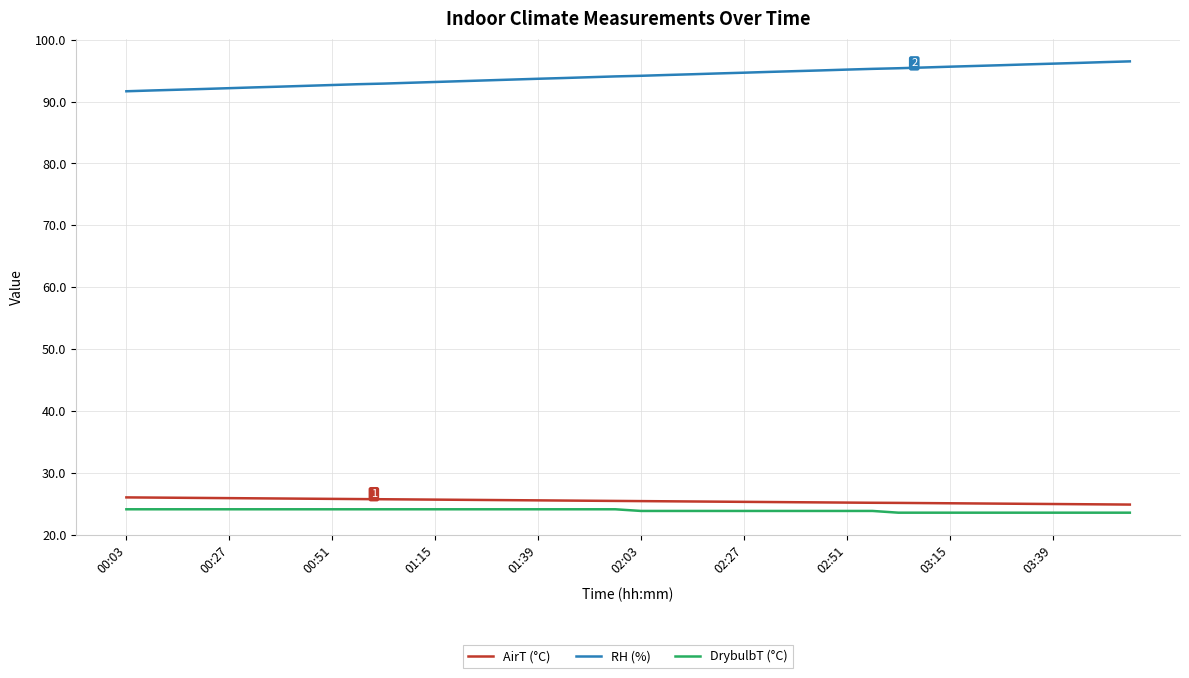

Which series has the largest total across all categories?

RH (%)